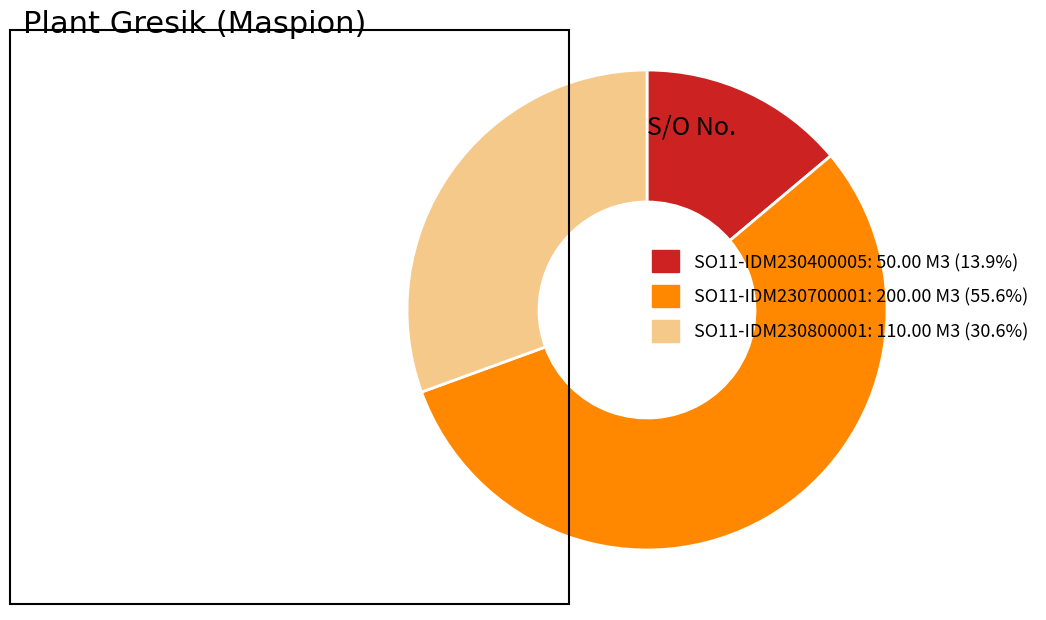

Is there a majority slice in this chart?

Yes